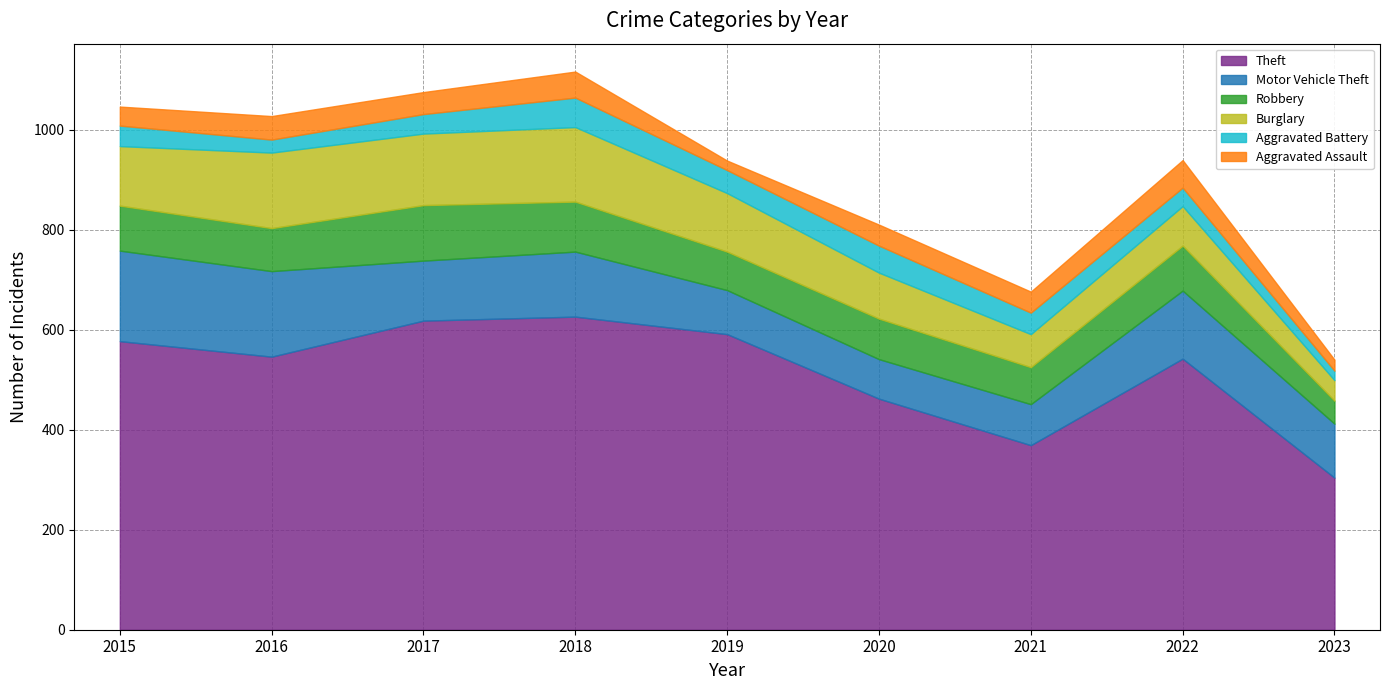

In Motor Vehicle Theft, how many points are lower than both neighbors (excluding endpoints)?

2